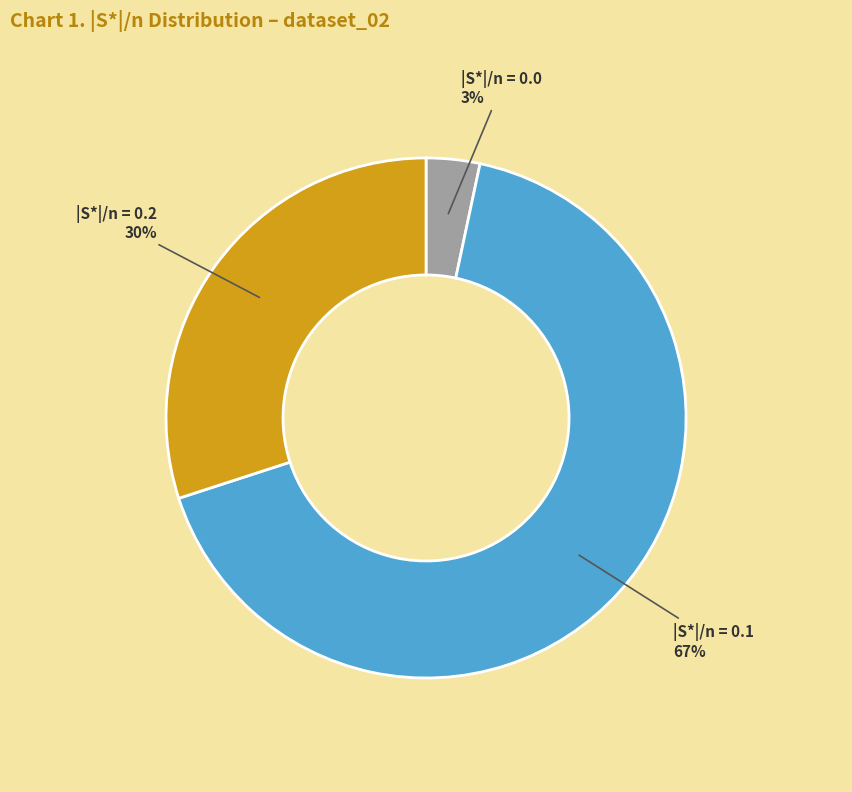

Rank the categories by value from highest to lowest.

|S*|/n = 0.1 67%, |S*|/n = 0.2 30%, |S*|/n = 0.0 3%